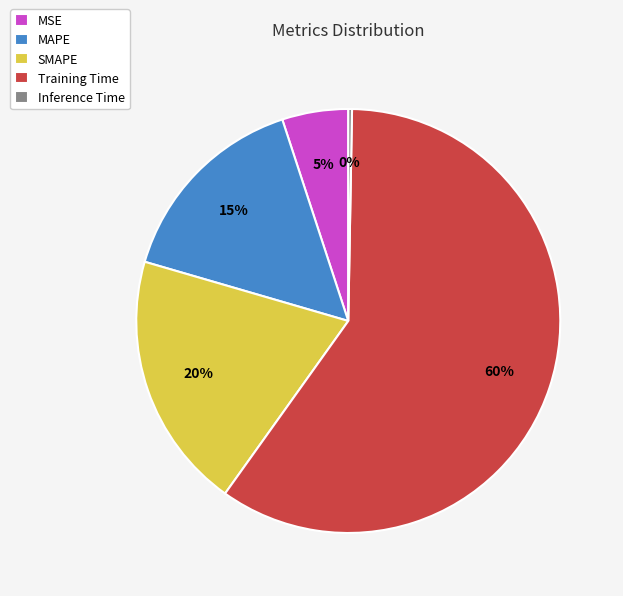

Which slice represents more than half of the pie?

Training Time